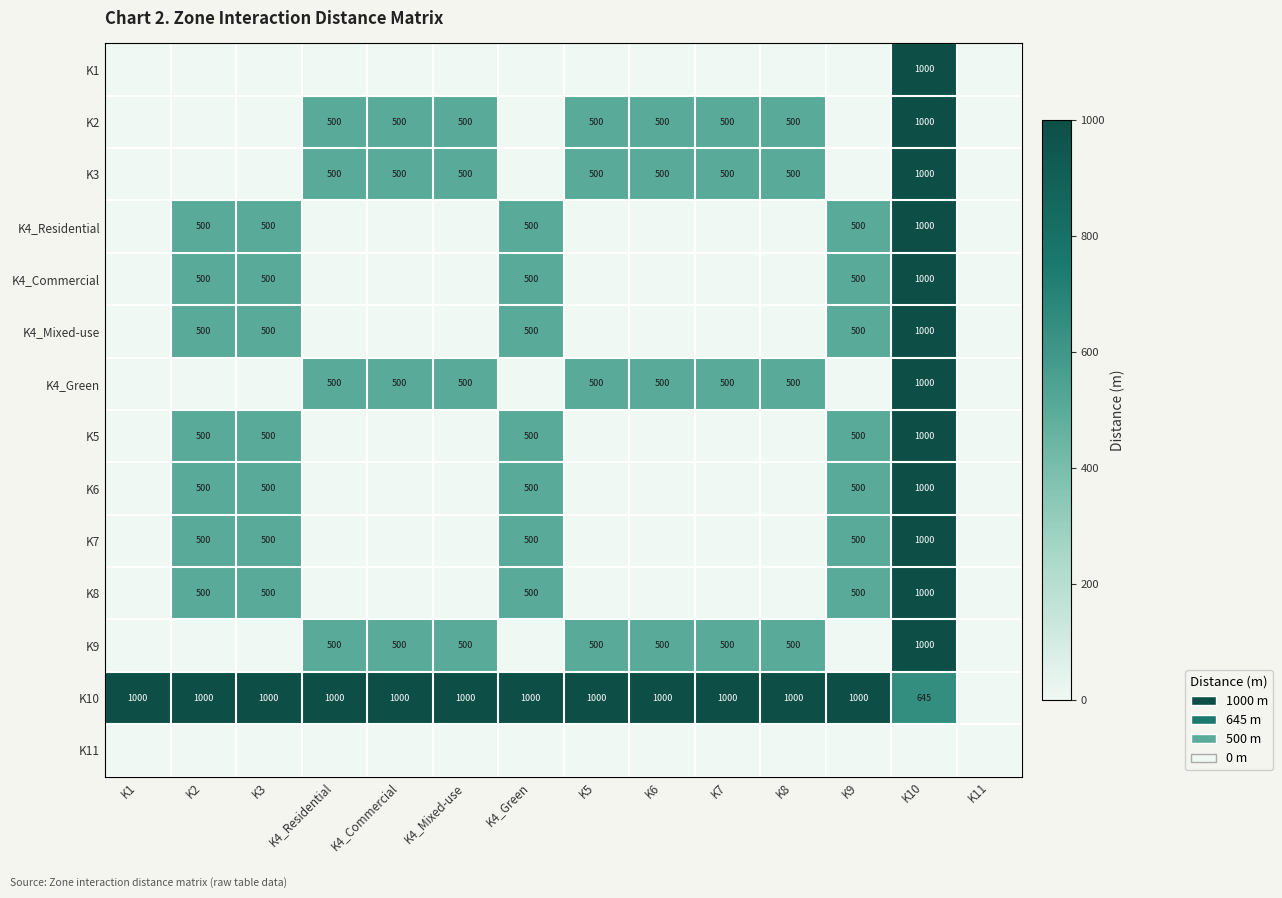

Which has a higher value, K1 or K6?

K1